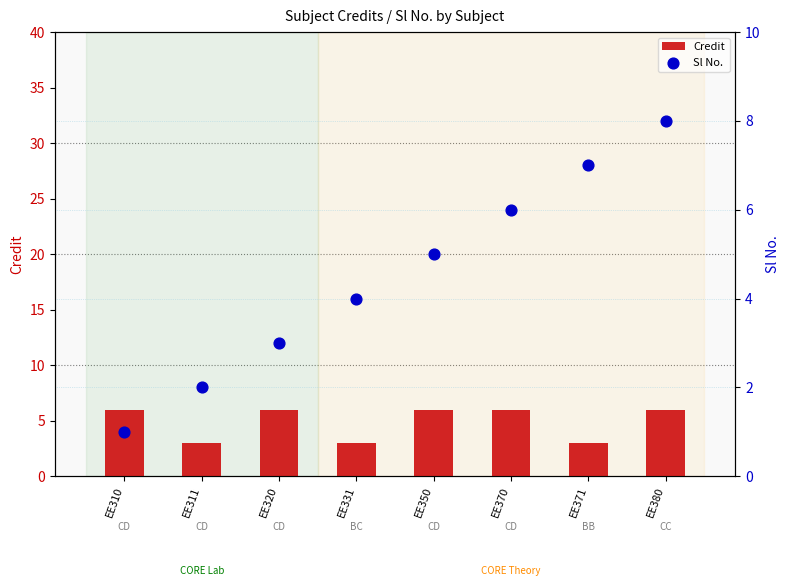

Which series reaches the minimum Y coordinate?

Sl No.